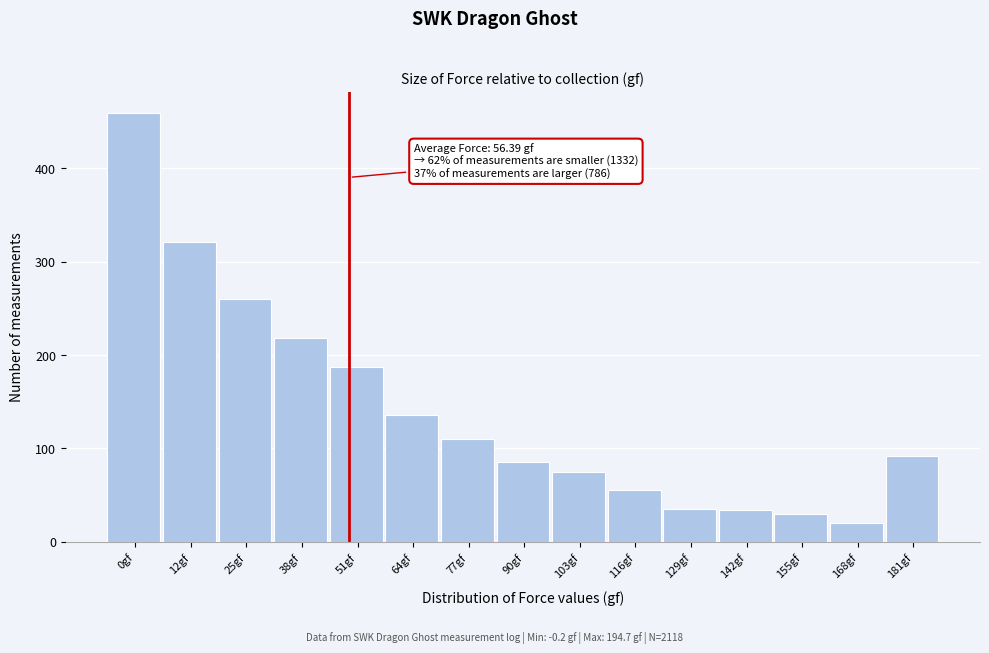

Which has a higher value, 168gf or 103gf?

103gf